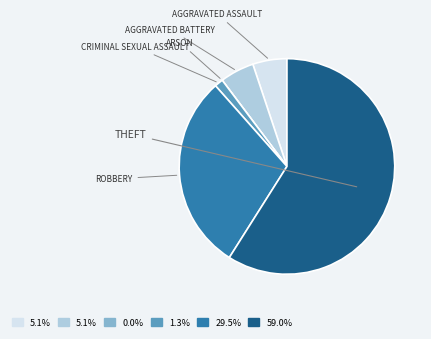

Is there any slice that represents more than half of the pie?

Yes